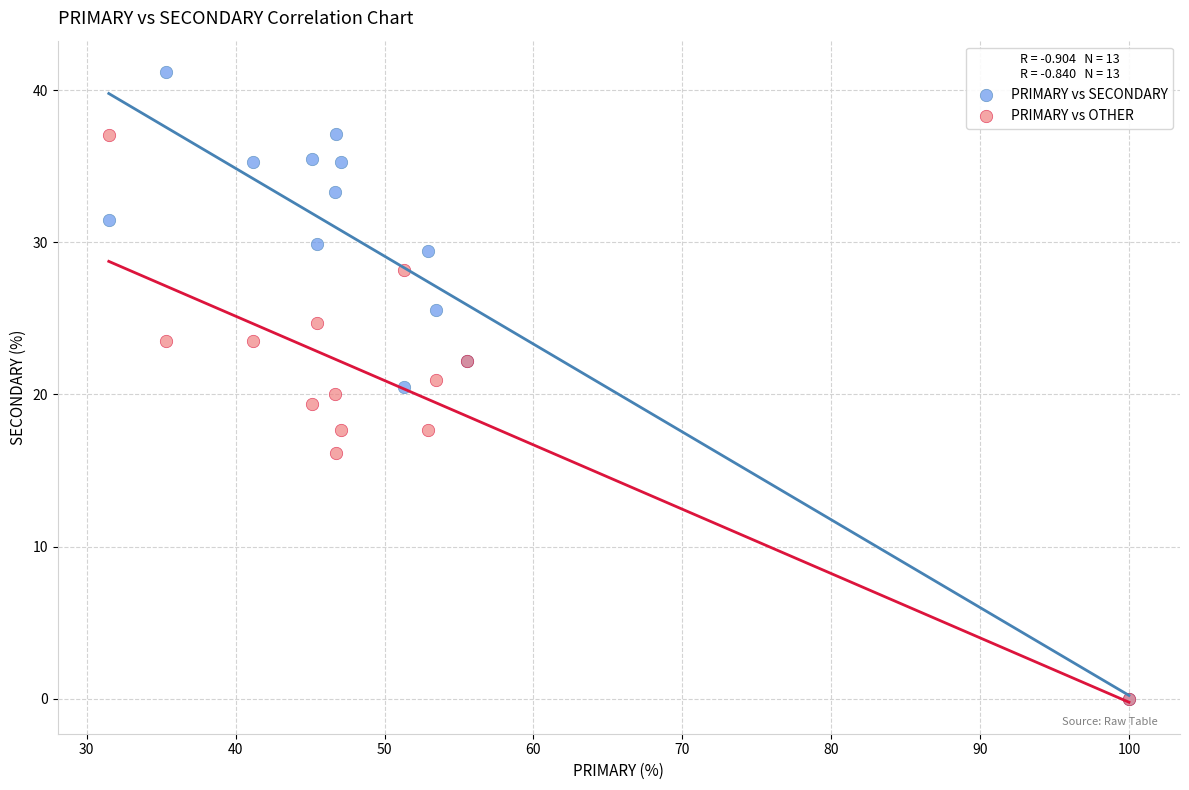

What are all the series names shown in the legend?

PRIMARY vs SECONDARY, PRIMARY vs OTHER